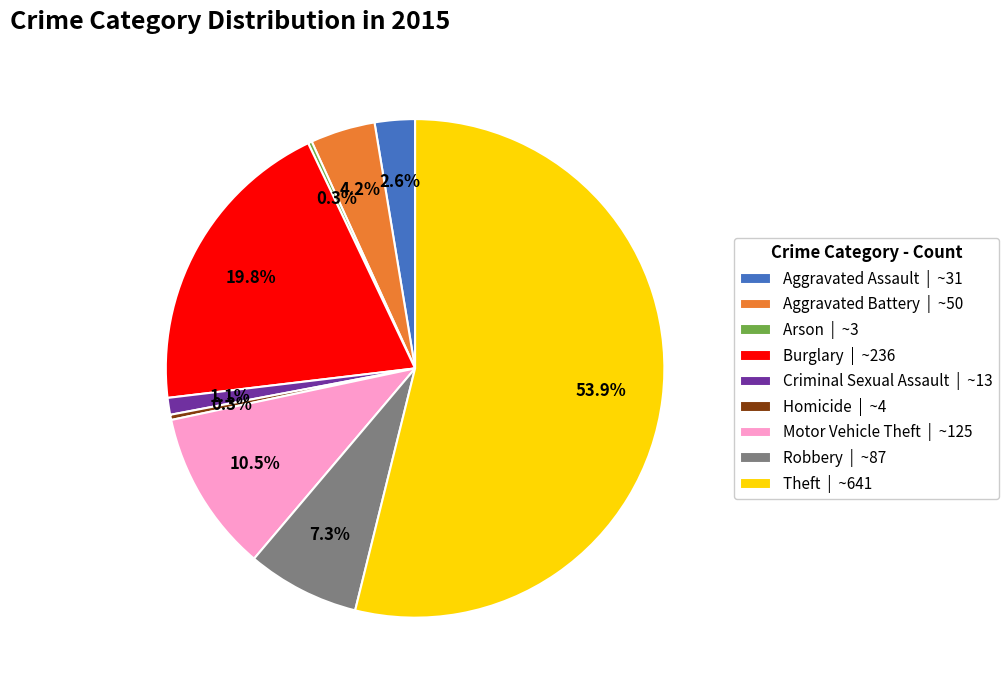

Is there any slice that represents more than half of the pie?

Yes